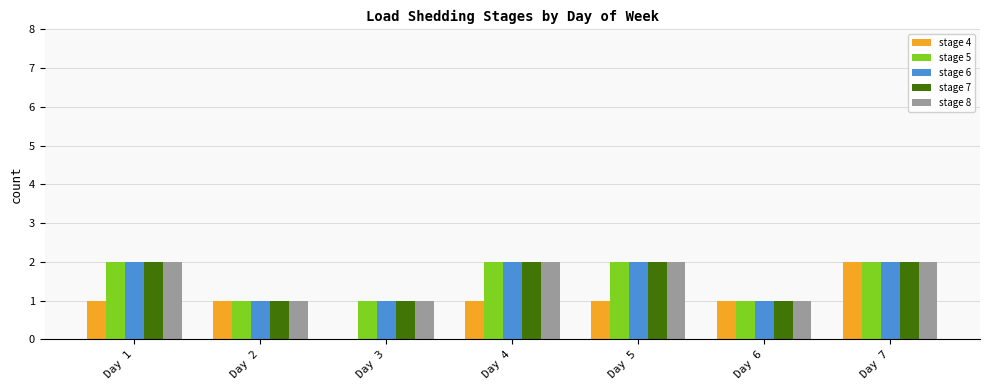

How many groups of bars are there?

7